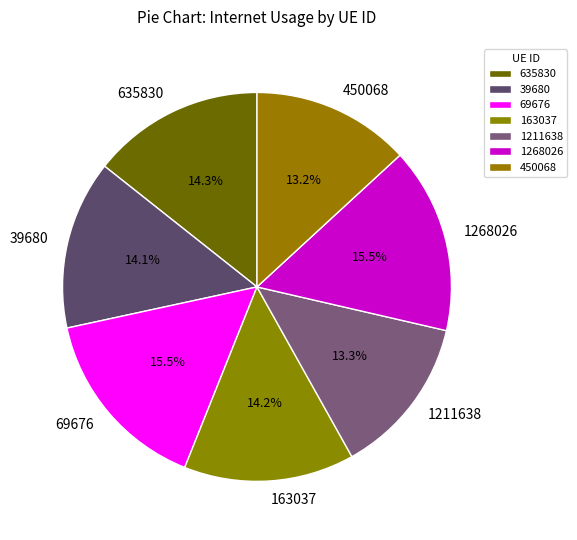

Is it true that 450068 is 13% of the pie?

True